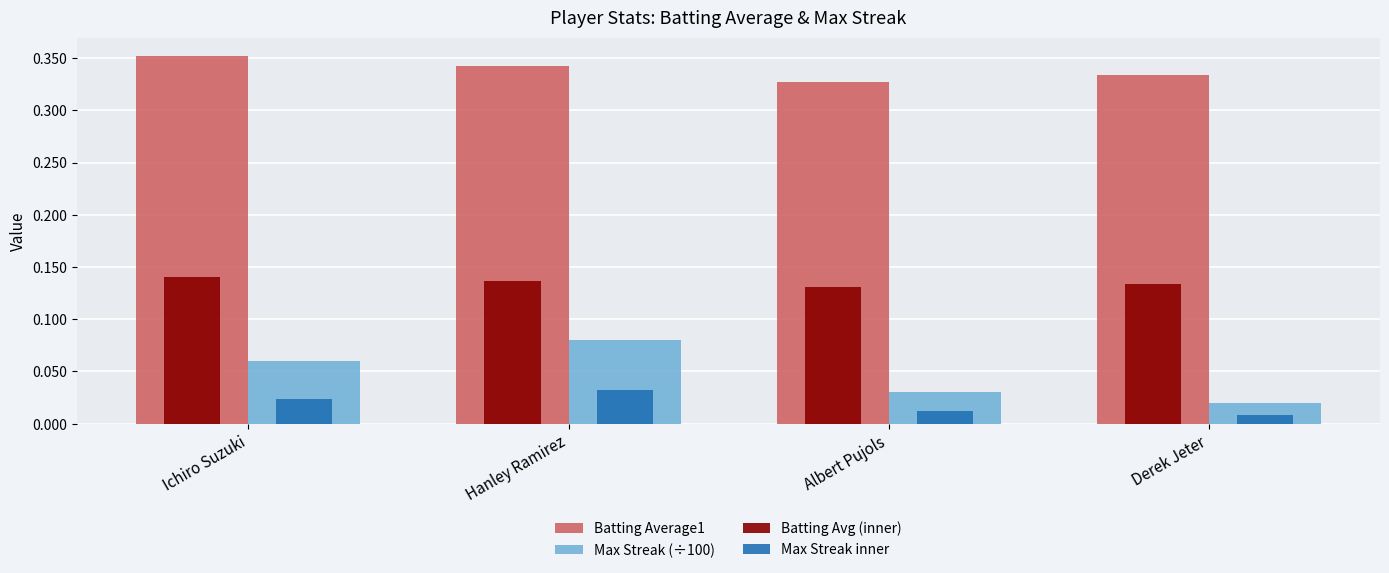

Which series changed the most between Hanley Ramirez and Derek Jeter?

Max Streak (÷100)